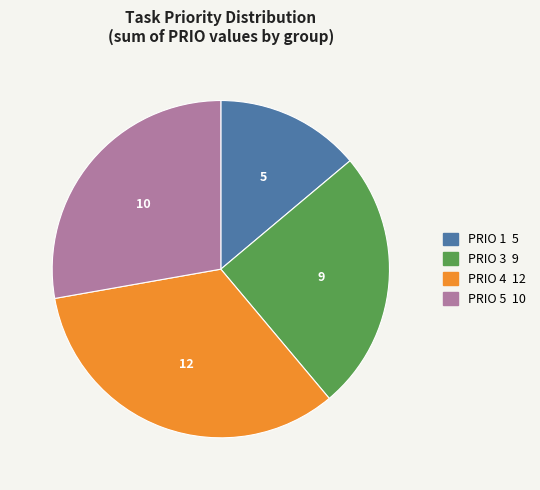

How many slices are in this pie chart?

4